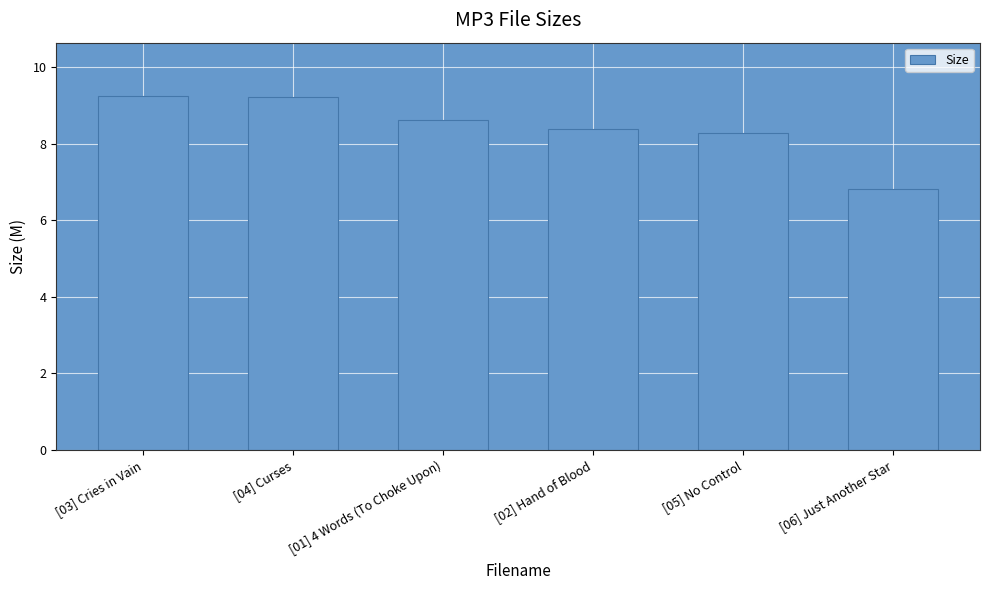

Are the bars grouped side by side (vs. stacked)?

No